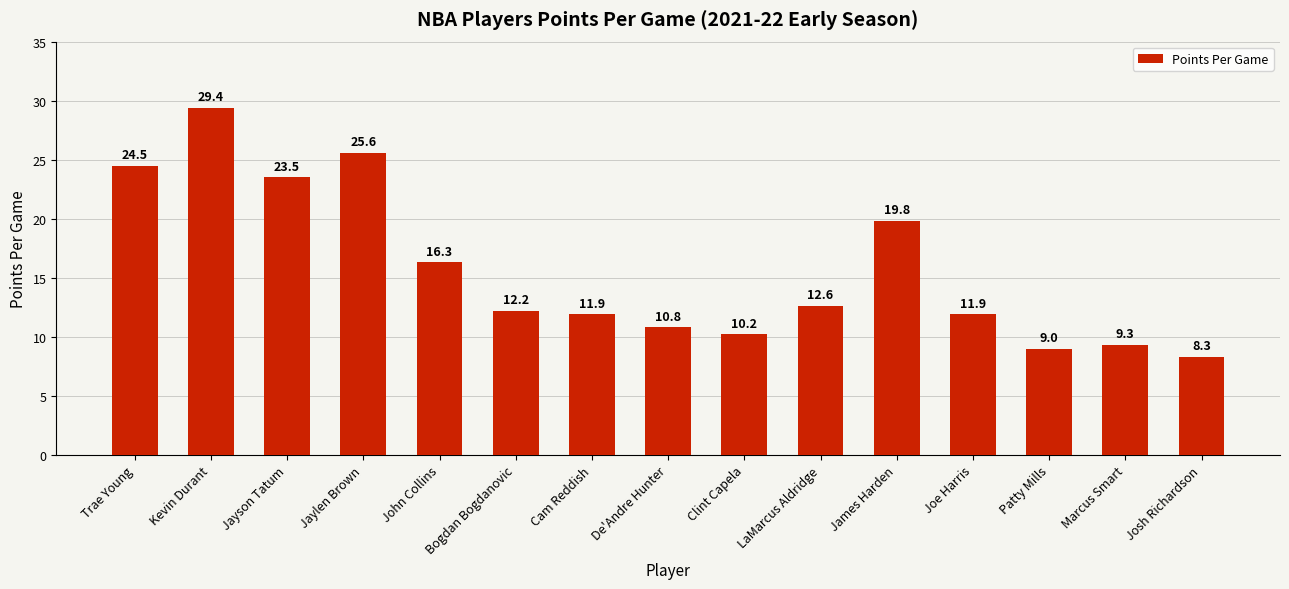

What is the minimum value shown in the chart?

8.3